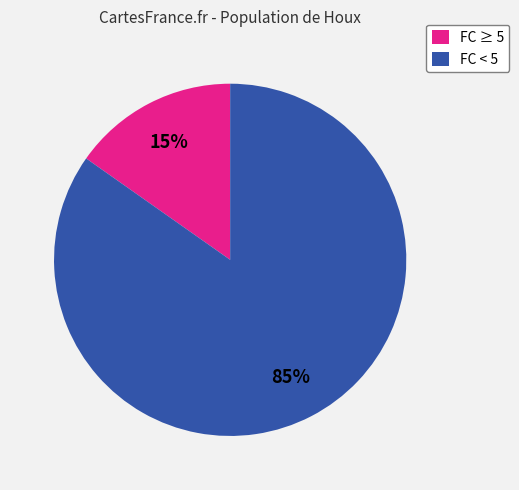

Is there any slice that represents more than half of the pie?

Yes